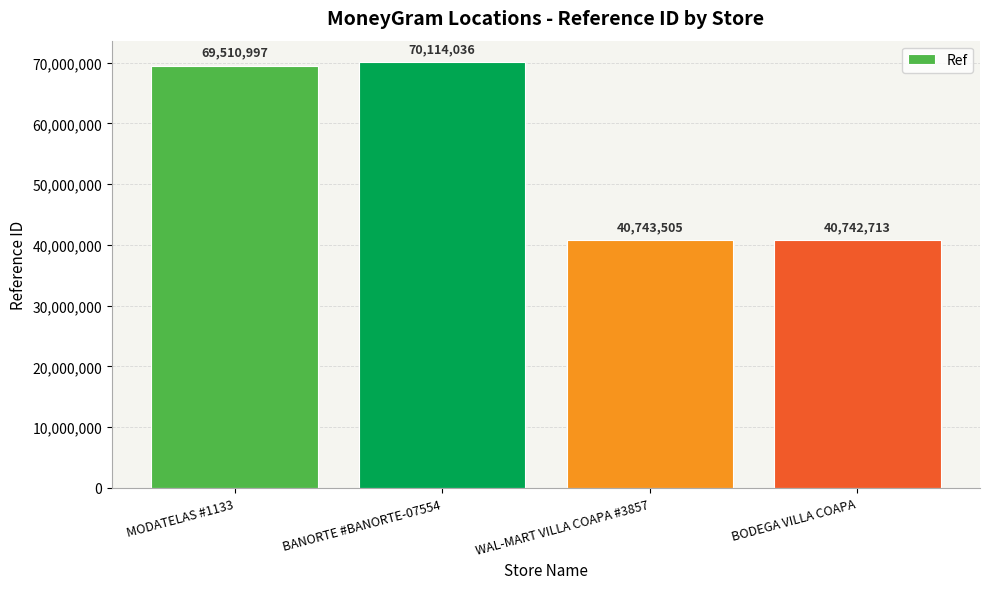

Rank the categories by value from highest to lowest.

BANORTE #BANORTE-07554, MODATELAS #1133, WAL-MART VILLA COAPA #3857, BODEGA VILLA COAPA